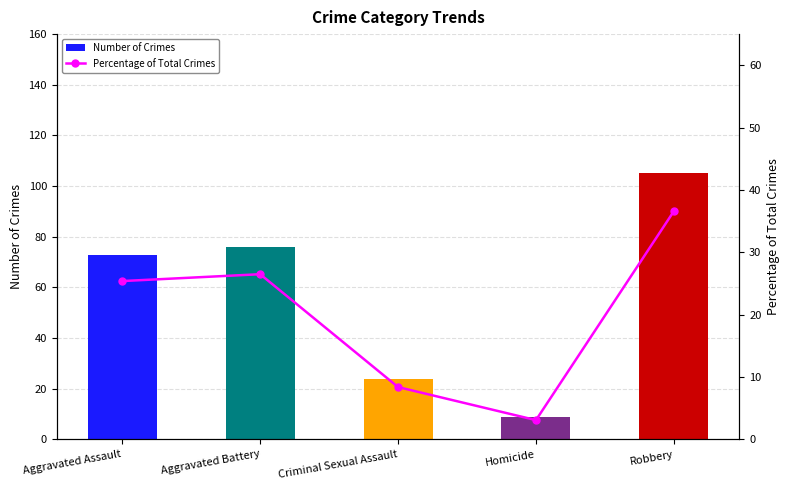

Which series changed the most between Homicide and Robbery?

Number of Crimes